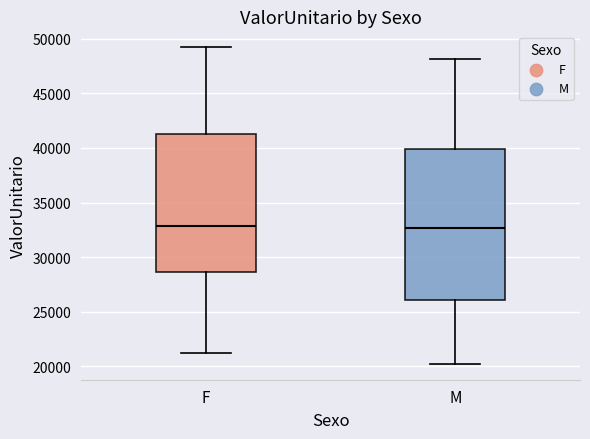

Reading left to right, transcribe this box plot: for each box, give where its median line is, the range the box spans, and where its two whiskers end, as read against the y-axis. The values are not printed on the chart, so give them approximately, as read against the axis.

F: median 33000, box 28500 to 41500, whiskers 21000 to 49000
M: median 32500, box 26000 to 40000, whiskers 20000 to 48000